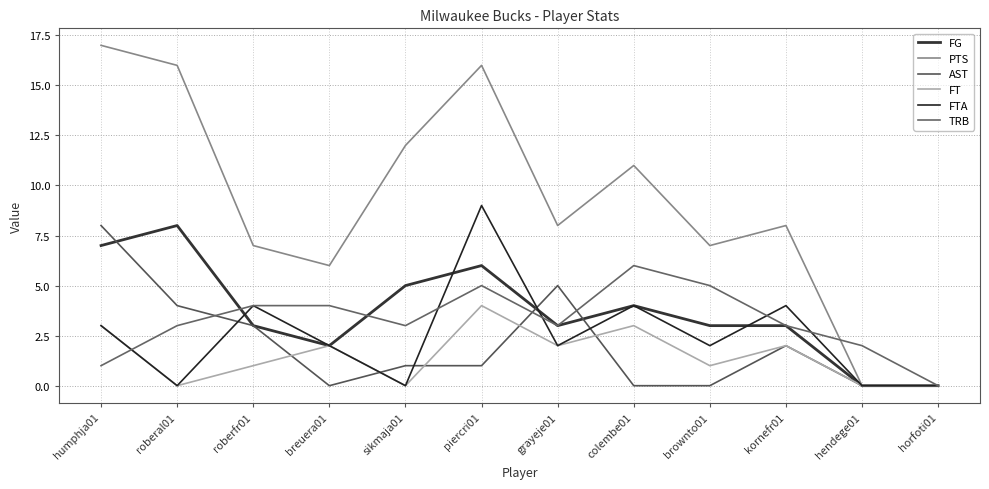

What is the approximate value of FTA at piercri01?

9